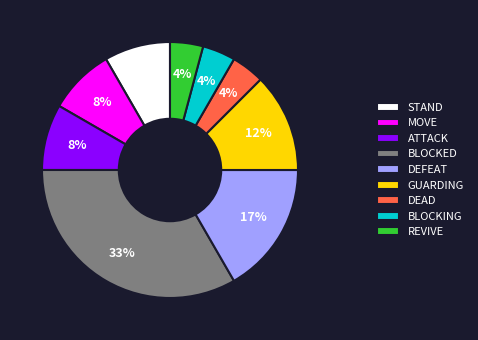

What is the ratio of the value at ATTACK to the value at BLOCKING?

2.0